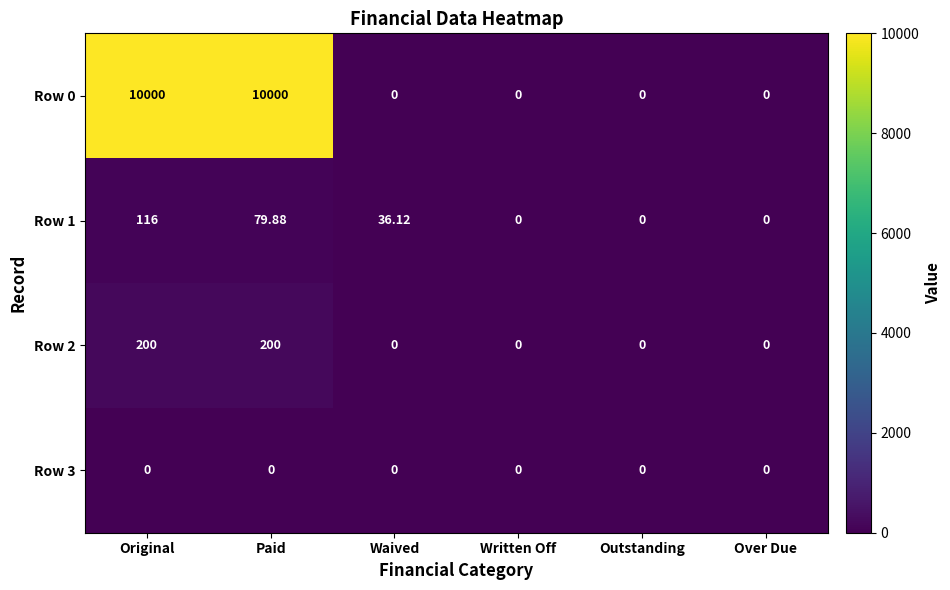

Which category has the highest value in the Row 1 series?

Original